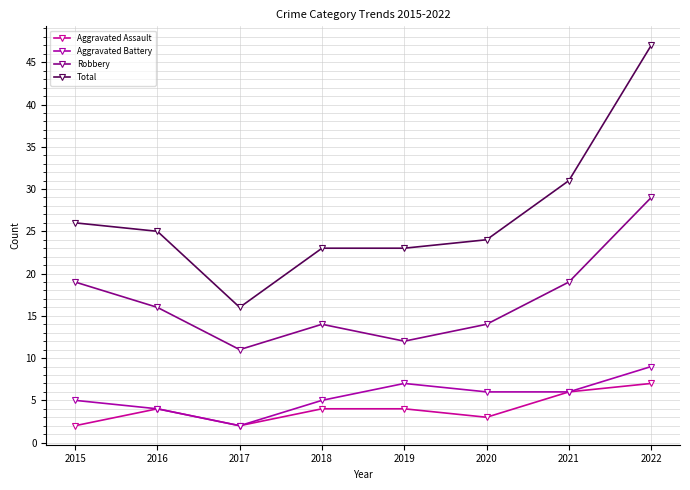

What is the value of the Robbery point at the 5th from the left?

12